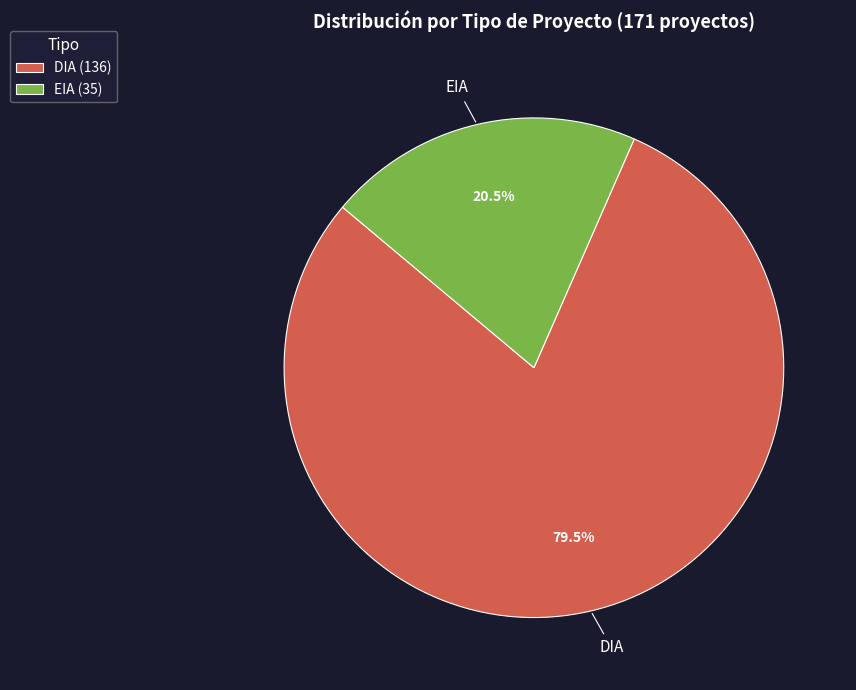

Is EIA (35) the majority of the pie?

No